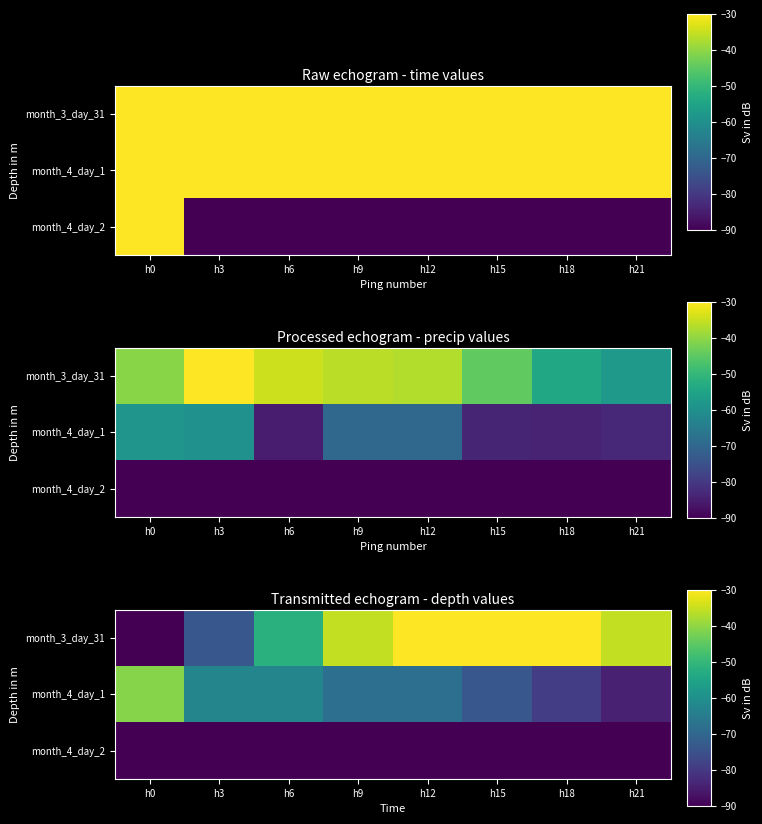

Which series has the largest total across all categories?

month_3_day_31